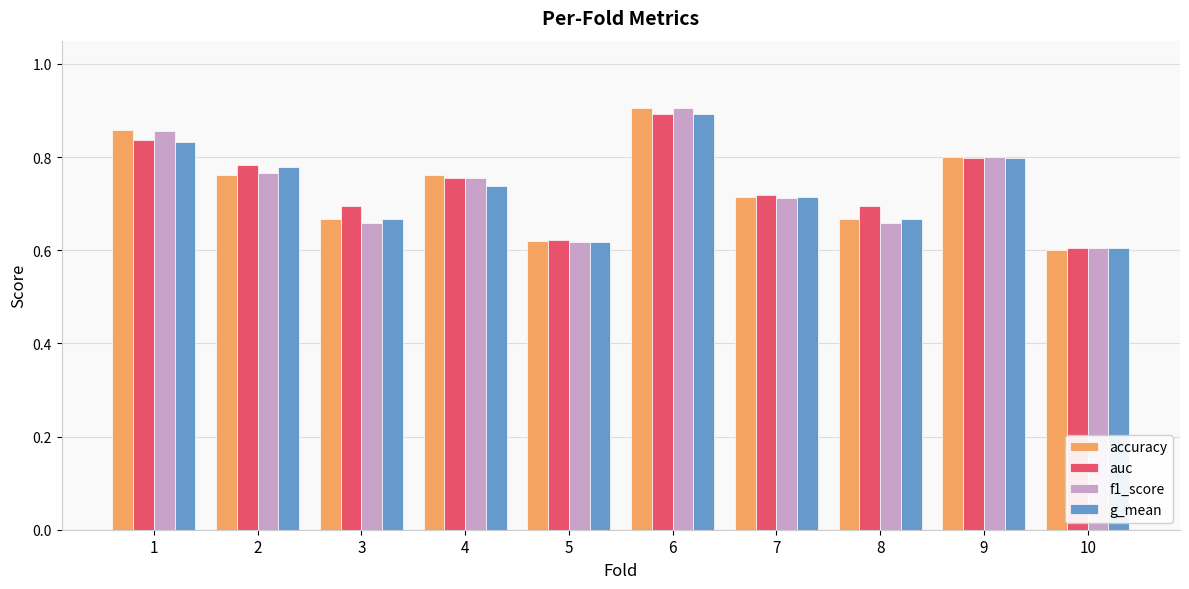

How many series are shown in this chart?

4